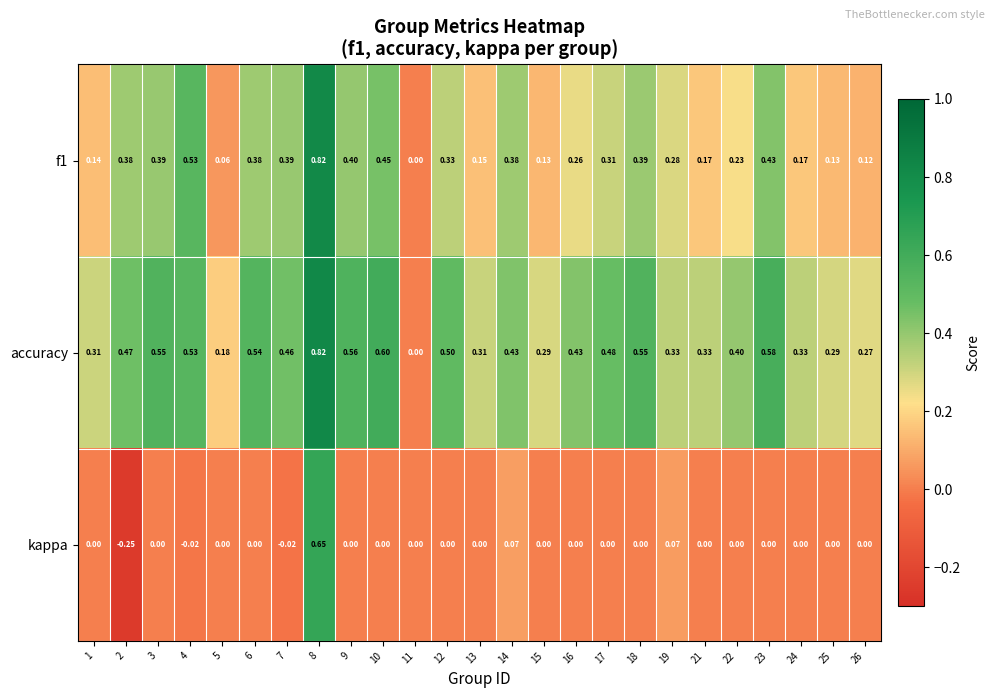

Which series has the largest range (max minus min)?

kappa